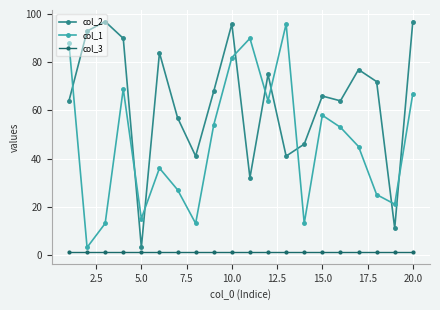

Count the number of categories in the chart.

20